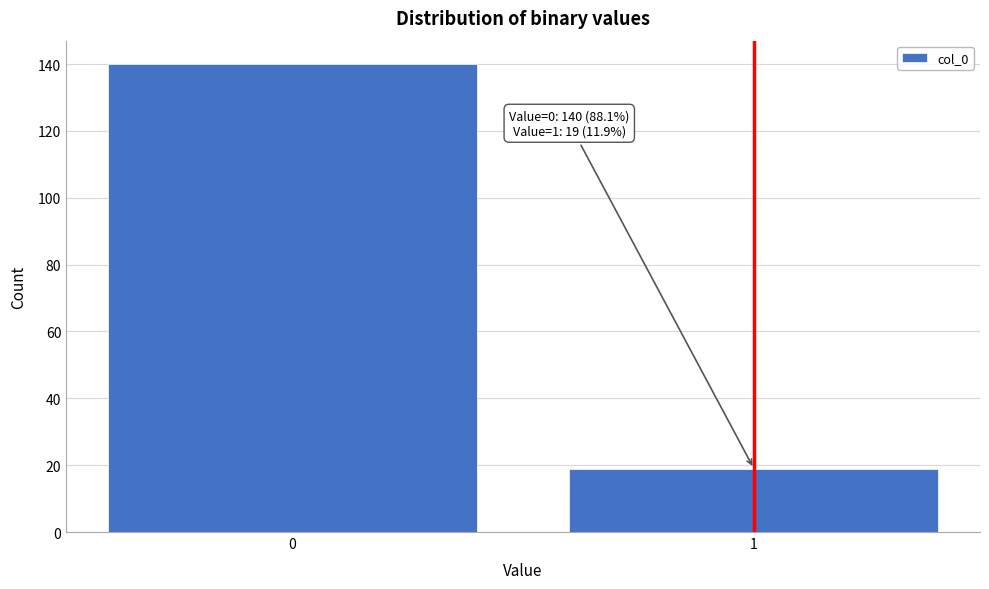

Reading left to right, extract all data points from this chart.

140	19